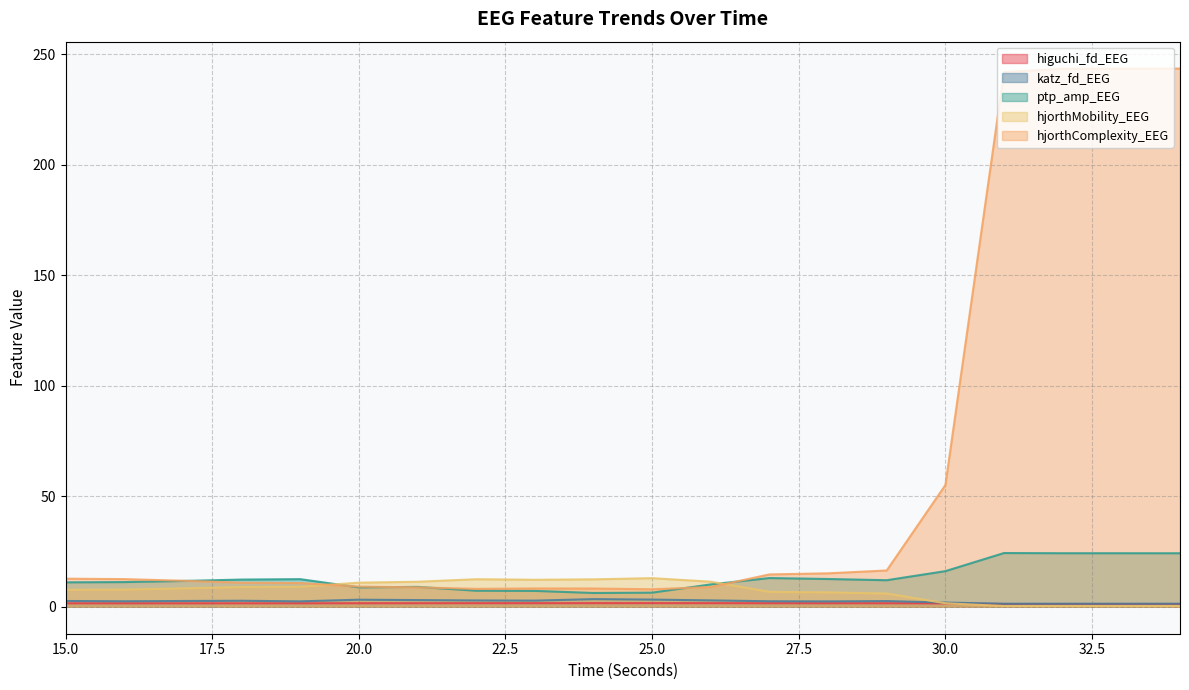

How many lines are shown in the chart?

5